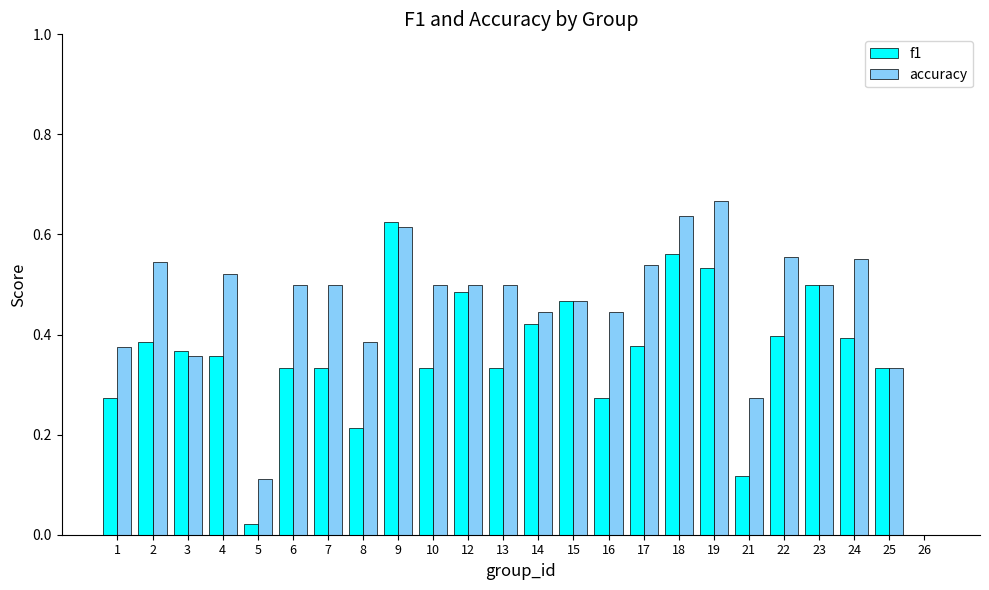

What is the total value across all series at 23?

1.0